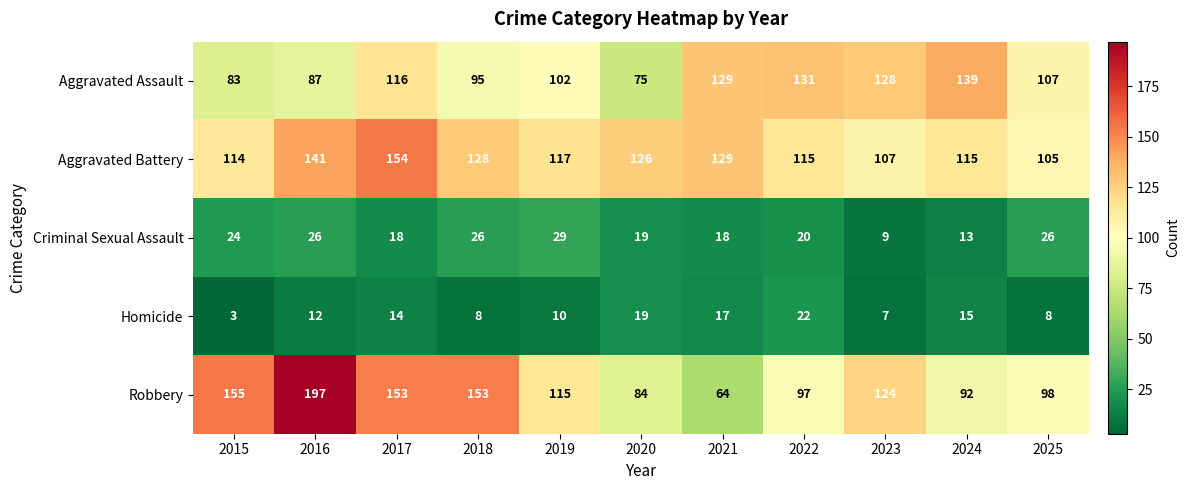

What is the sum of the Aggravated Assault values at 2023 and 2016?

215